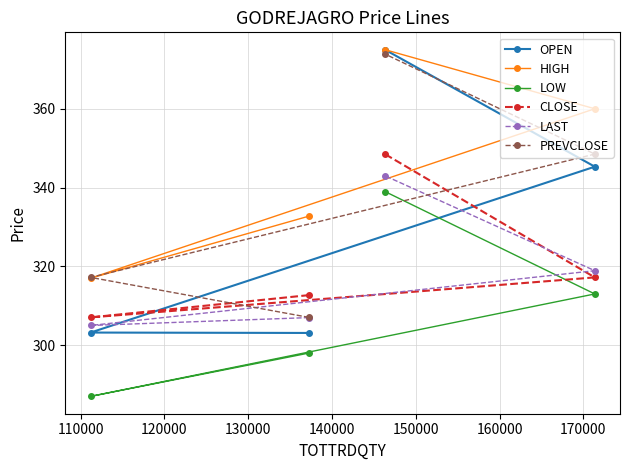

Which series has the largest range (max minus min)?

OPEN